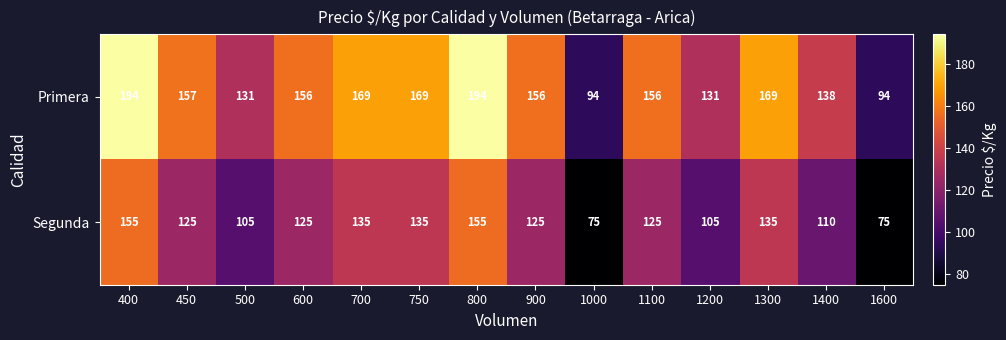

Which series has the largest range (max minus min)?

Primera